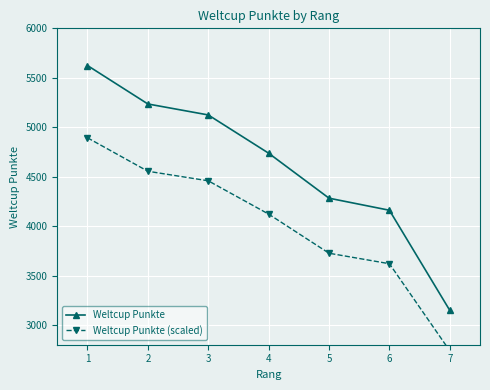

Reading right to left, what are all the values shown in this chart?

Weltcup Punkte: 3147.0	4160.0	4282.0	4737.0	5124.0	5235.0	5624.0
Weltcup Punkte (scaled): 2737.9	3619.2	3725.3	4121.2	4457.9	4554.4	4892.9